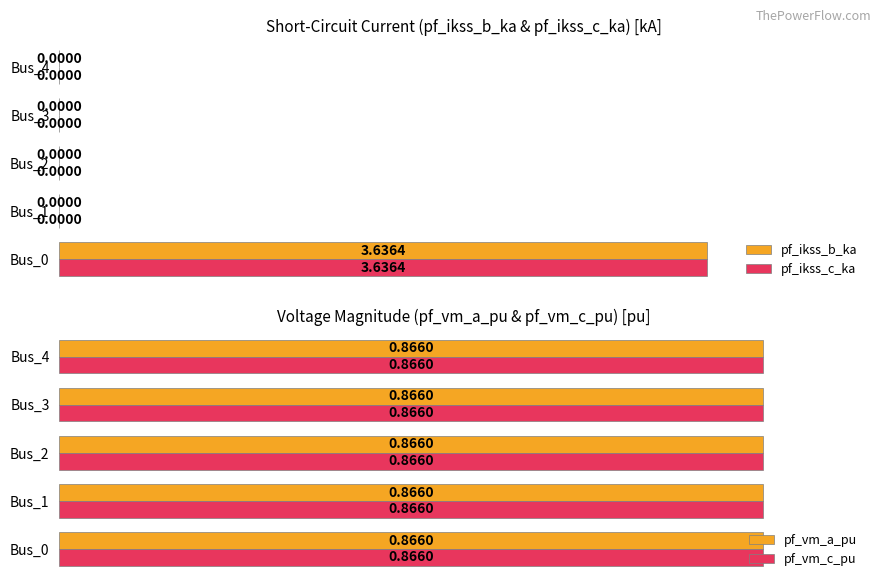

Is the value of pf_ikss_c_ka at Bus_0 greater than the value of pf_ikss_b_ka at Bus_3?

Yes